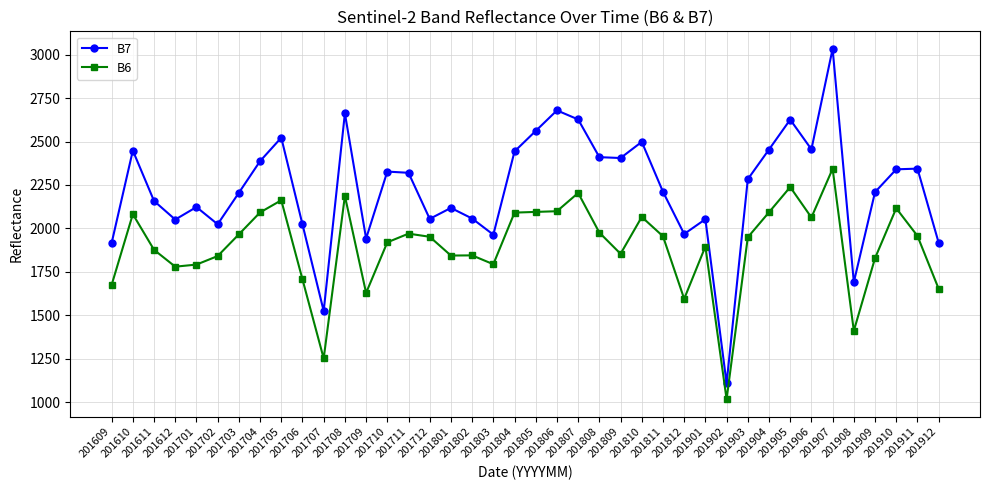

What is the sum of the B6 values at 201911 and 201710?

3877